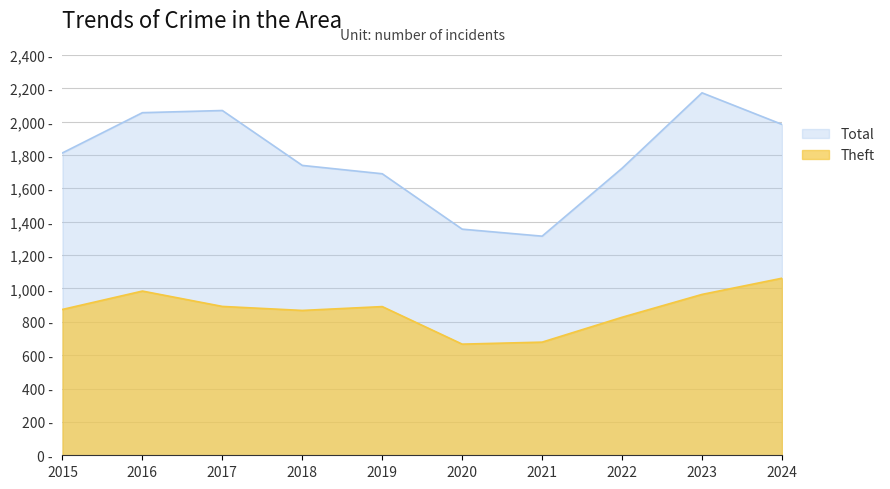

What is the total value across all series at 2019?

2578